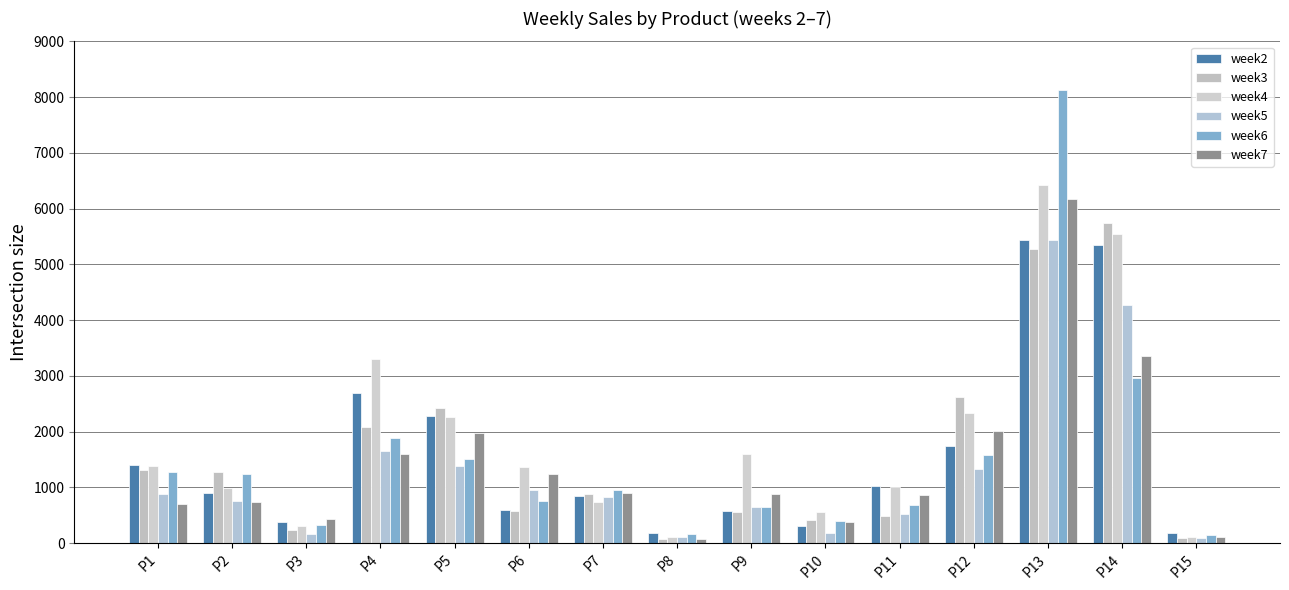

Which category has the highest value across all series?

P13